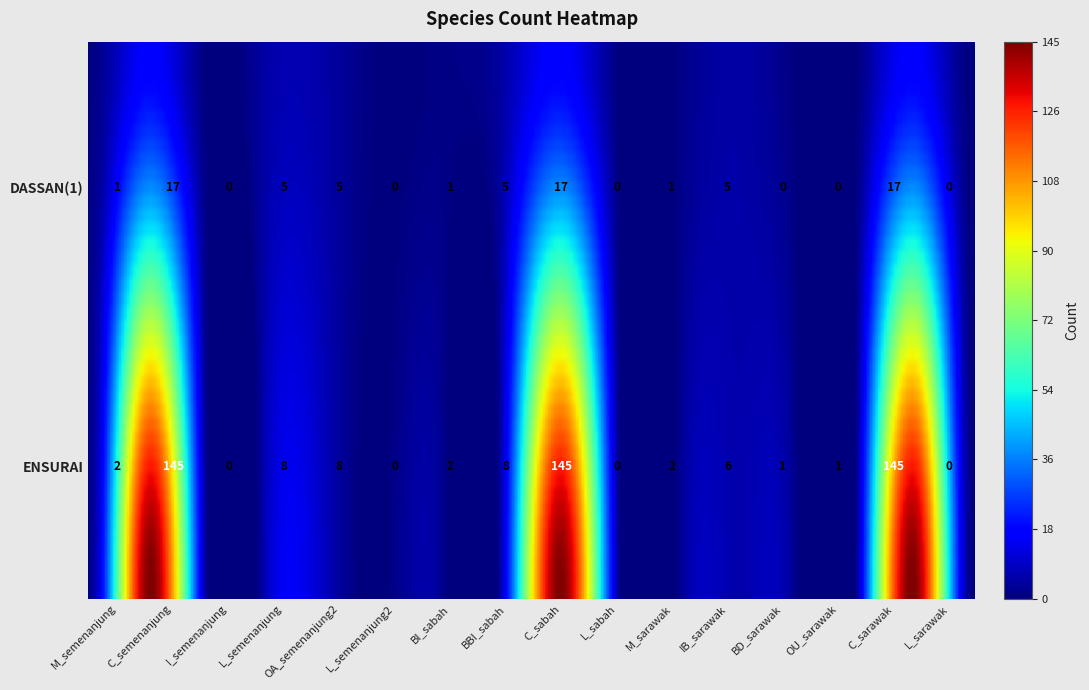

List the series in order of their peak value, highest first.

ENSURAI, DASSAN(1)